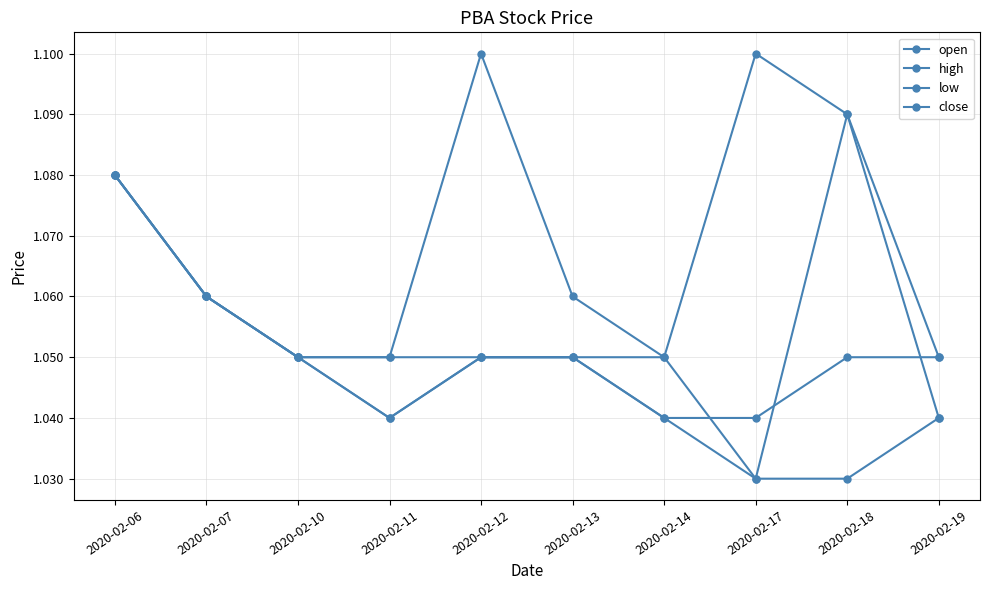

What is the value of the close point at the 9th from the left?

1.1